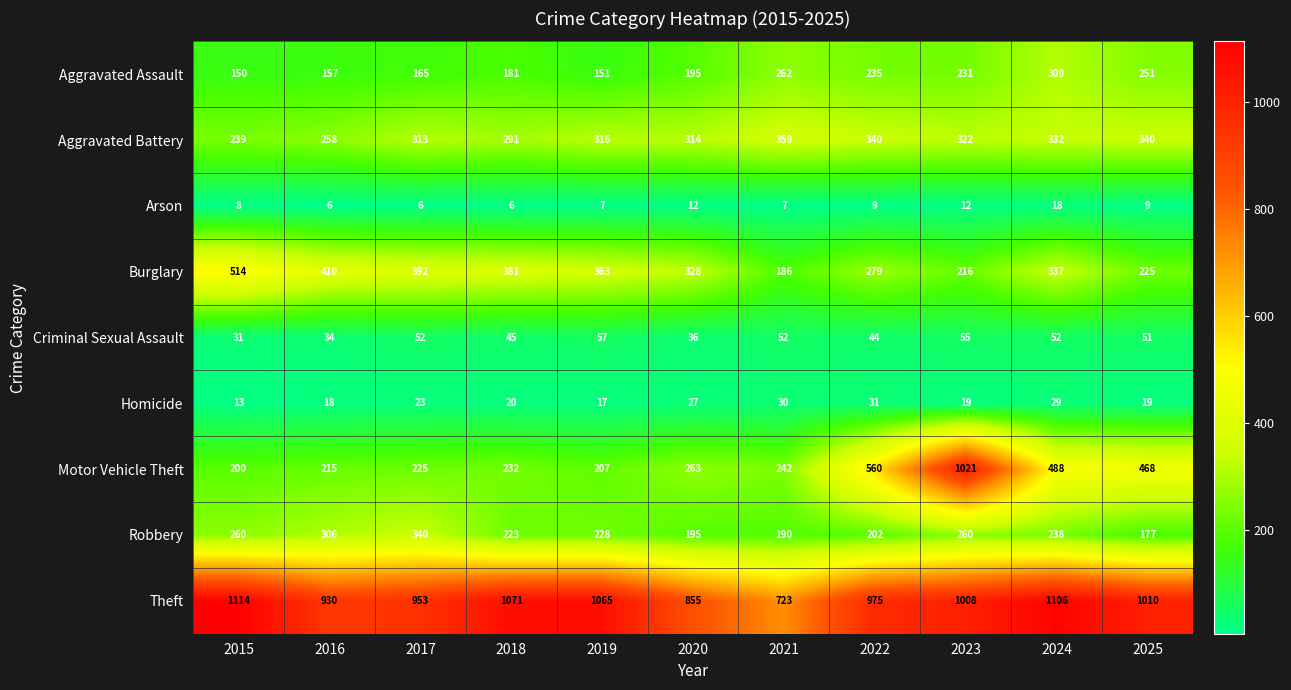

Where is Theft nearest to the value 918?

2016